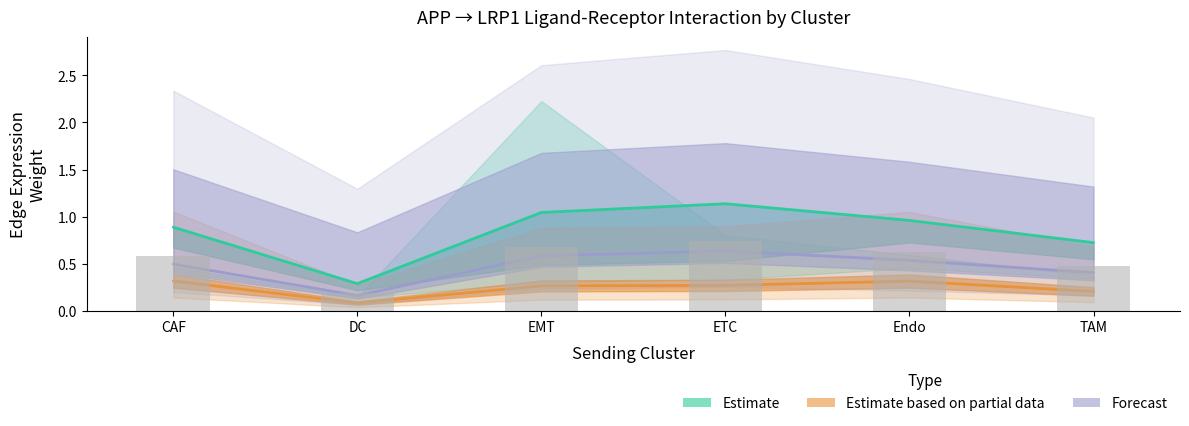

What is the minimum value shown in the chart?

0.1